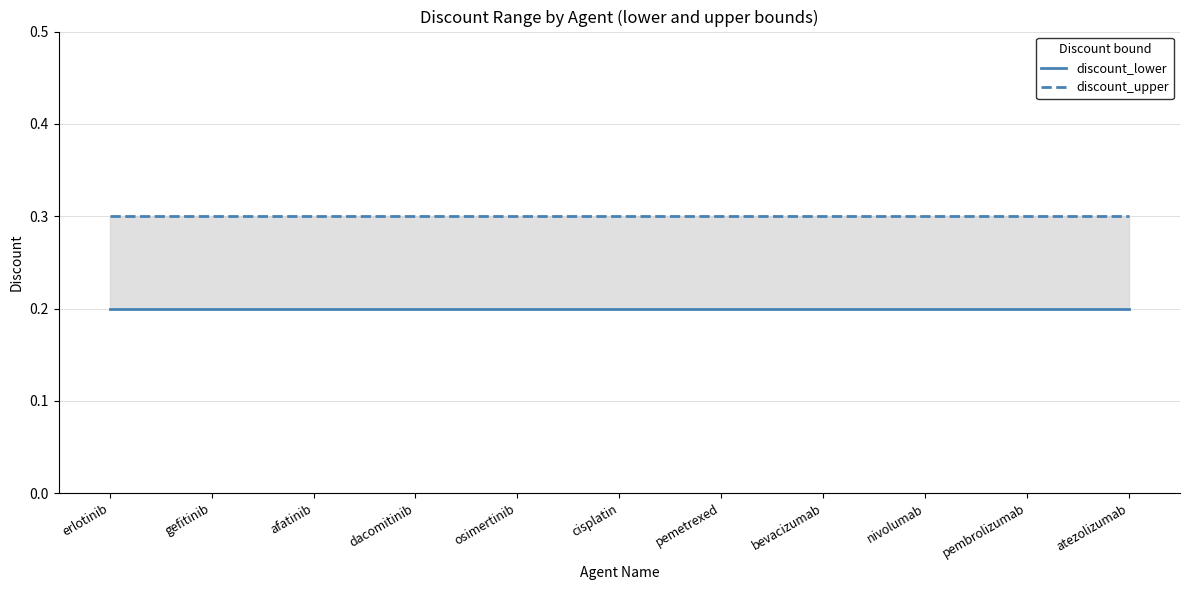

At which label does discount_upper reach its peak?

erlotinib